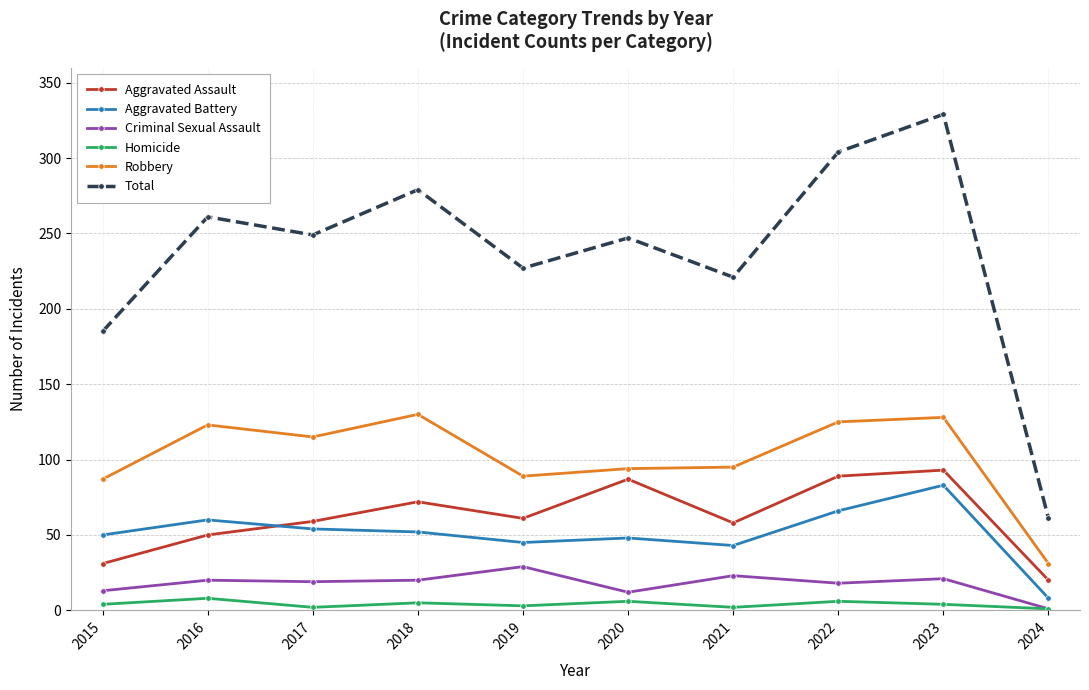

Which series changed the most between 2015 and 2017?

Total